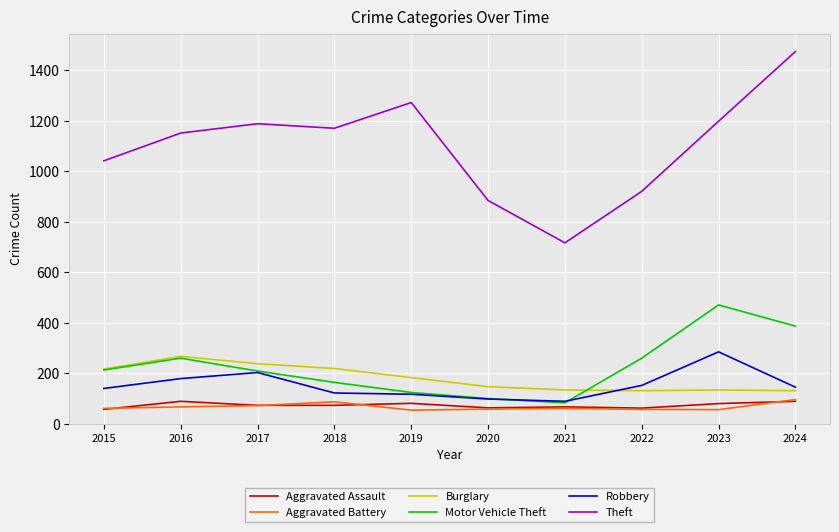

Which series has the largest range (max minus min)?

Theft